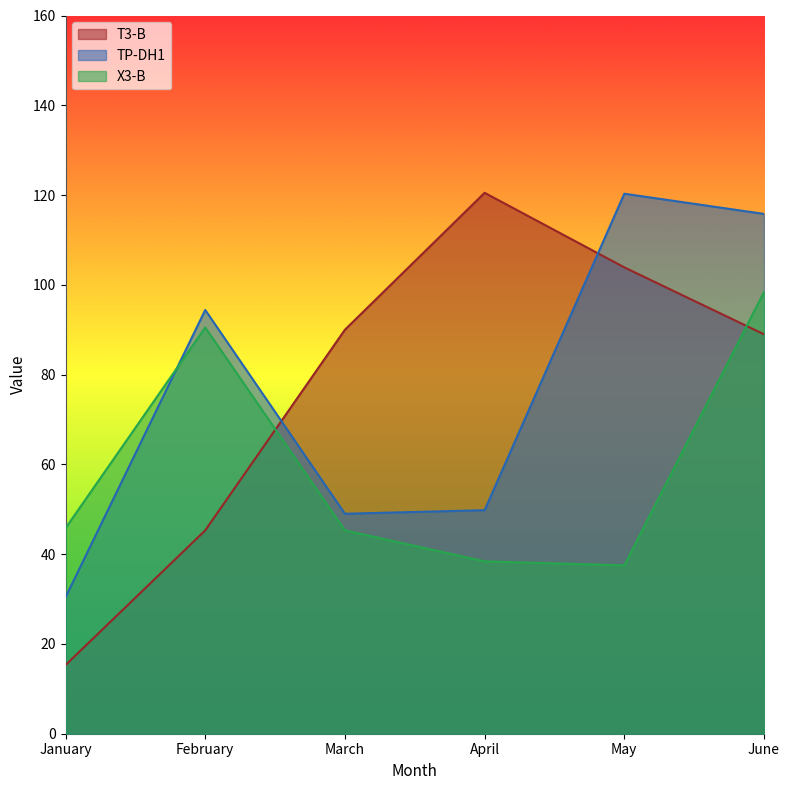

Which series changed the most between May and June?

X3-B